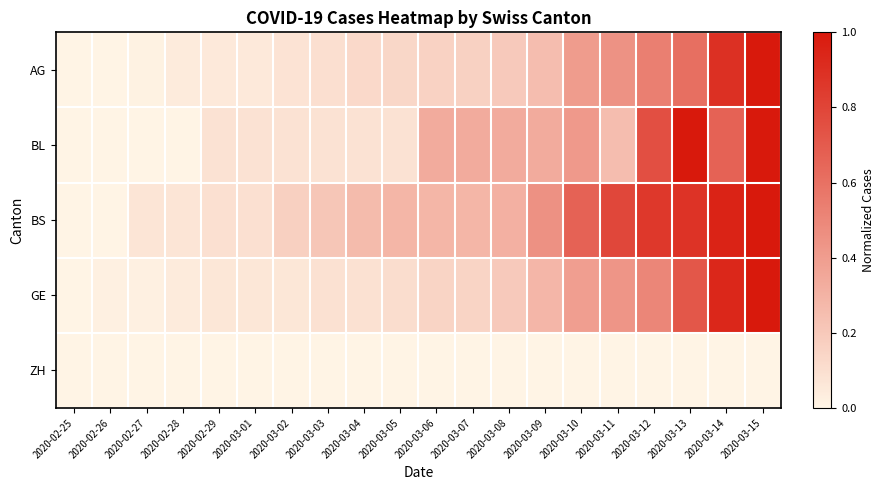

Which series has the widest spread of values?

AG